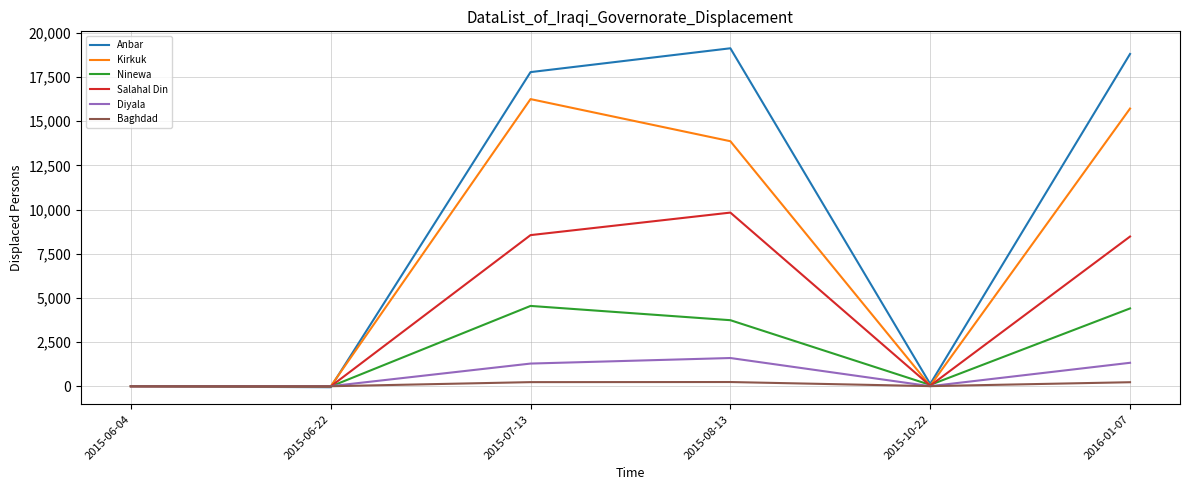

List the series in order of their peak value, lowest first.

Baghdad, Diyala, Ninewa, Salahal Din, Kirkuk, Anbar